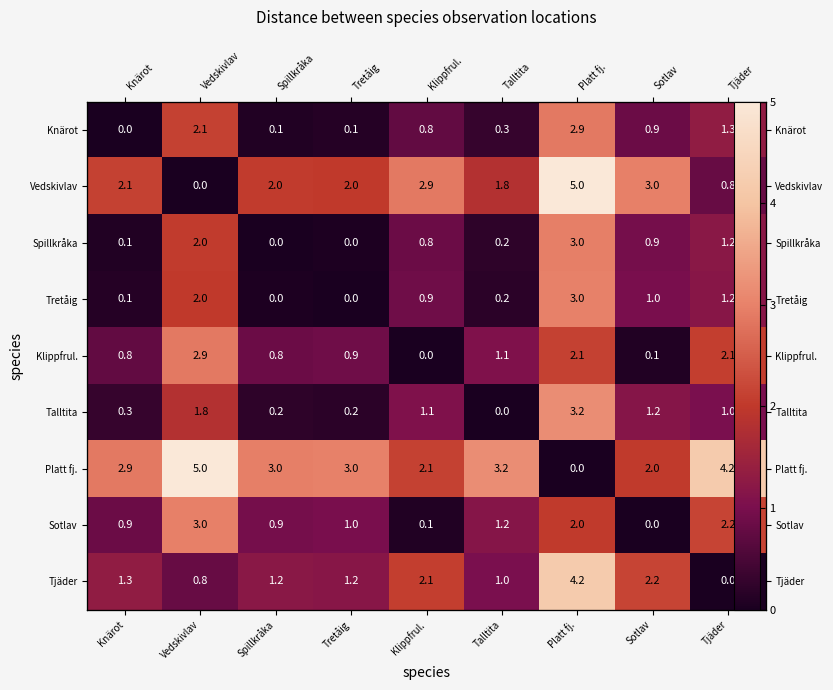

Rank the categories by Sotlav value from lowest to highest.

Sotlav, Klippfrul., Knärot, Spillkråka, Tretåig, Talltita, Platt fj., Tjäder, Vedskivlav